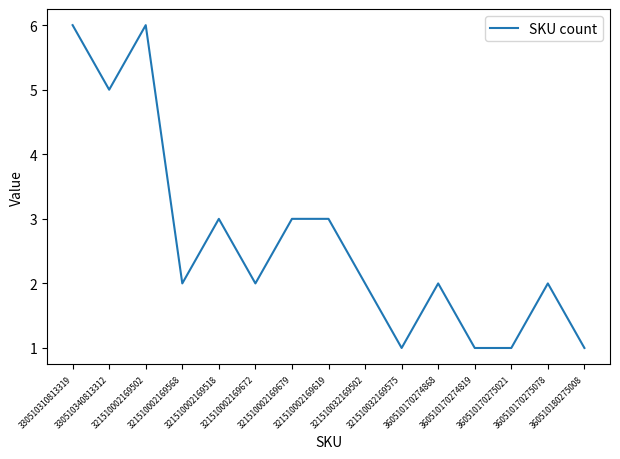

What is the difference between the second highest and minimum values?

5